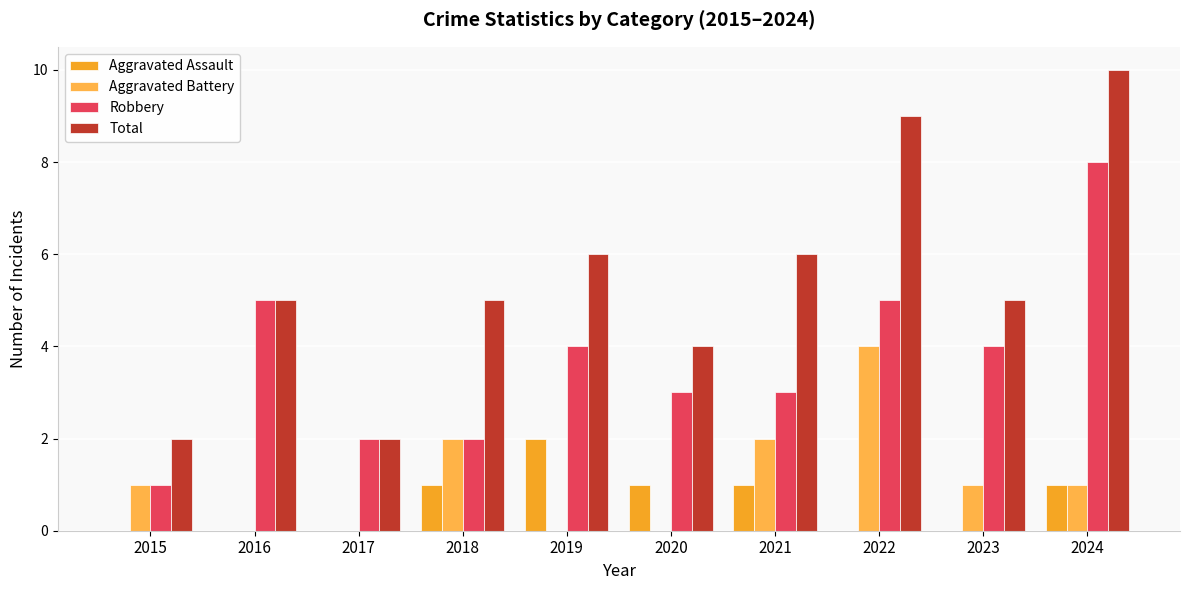

How many data points does each series have?

10